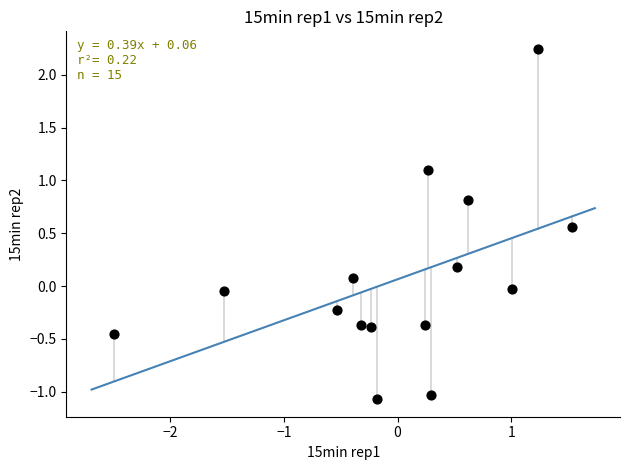

What is the range of X values (max minus min)?

4.0